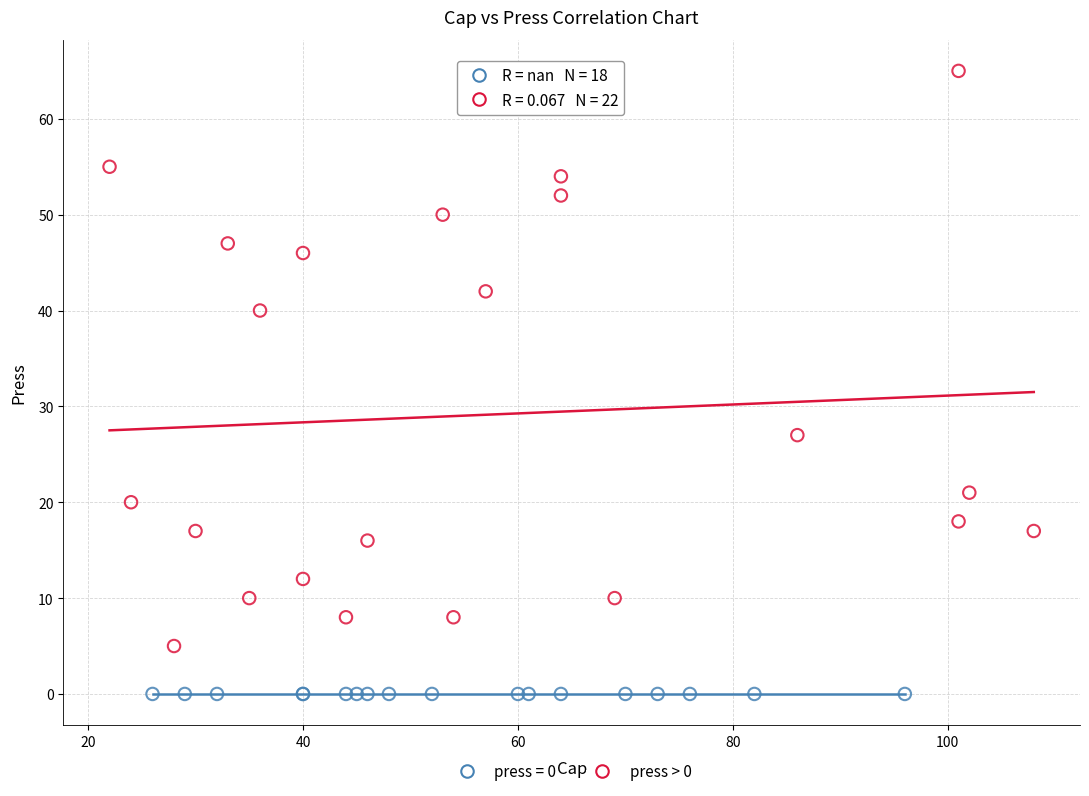

Which series reaches the minimum Y coordinate?

press = 0